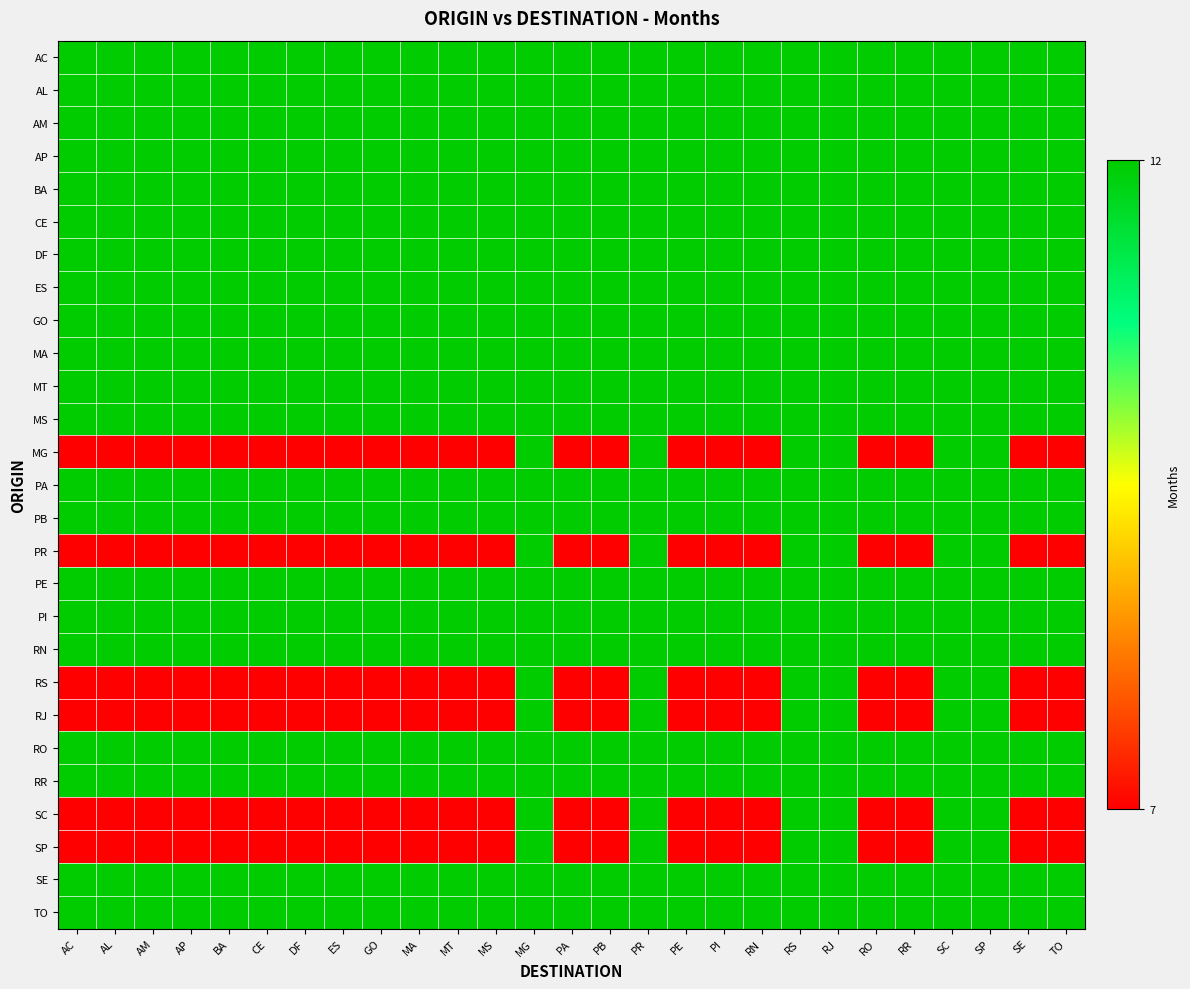

At which category does the chart reach its minimum across all series?

AC